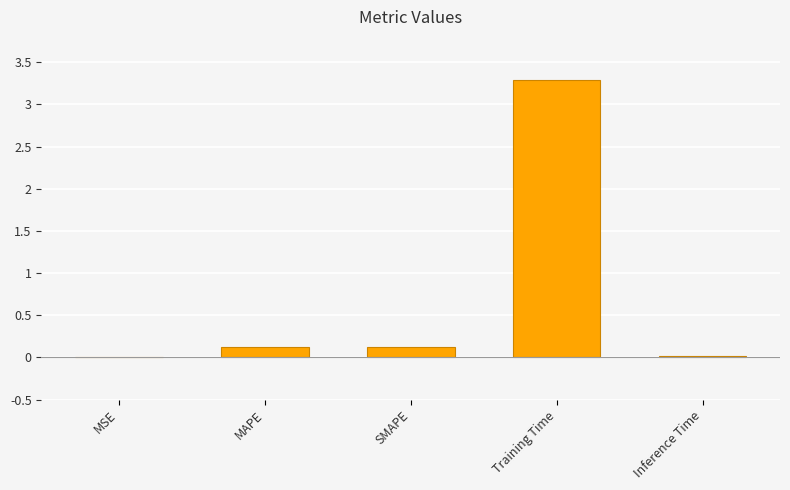

What is the approximate value at MAPE?

0.1